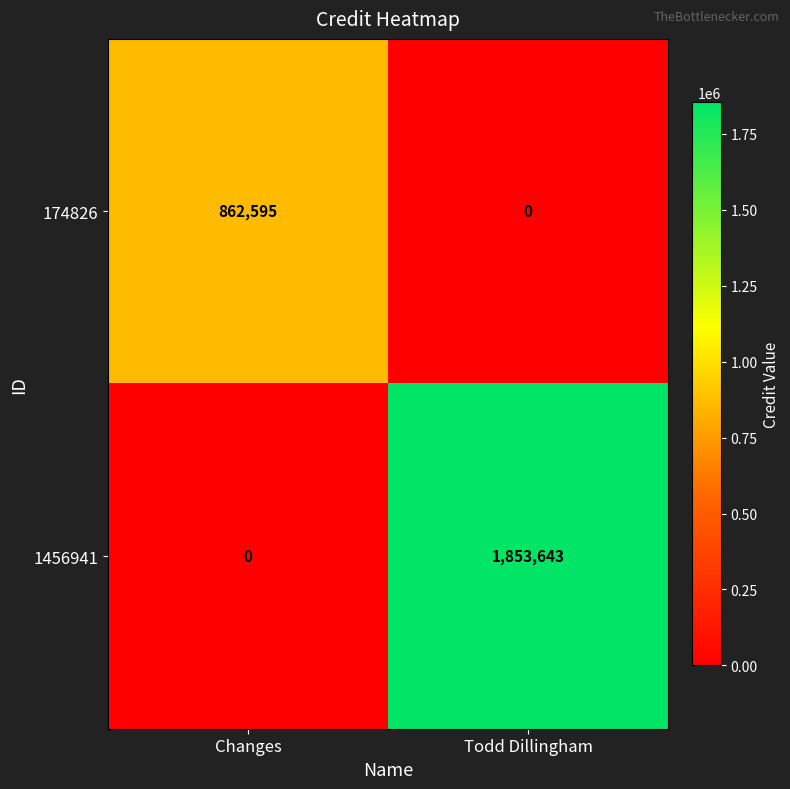

List the series in order of their peak value, lowest first.

174826, 1456941